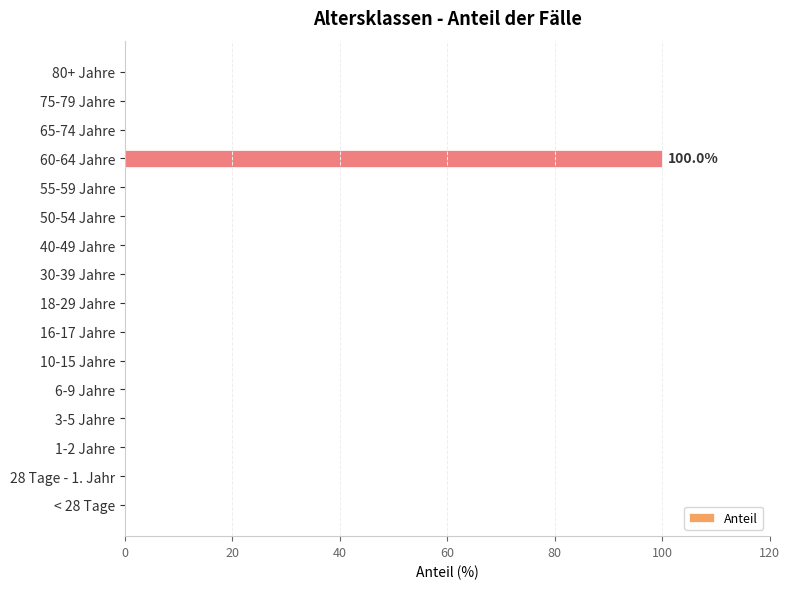

Which label corresponds to the largest value in the chart?

60-64 Jahre